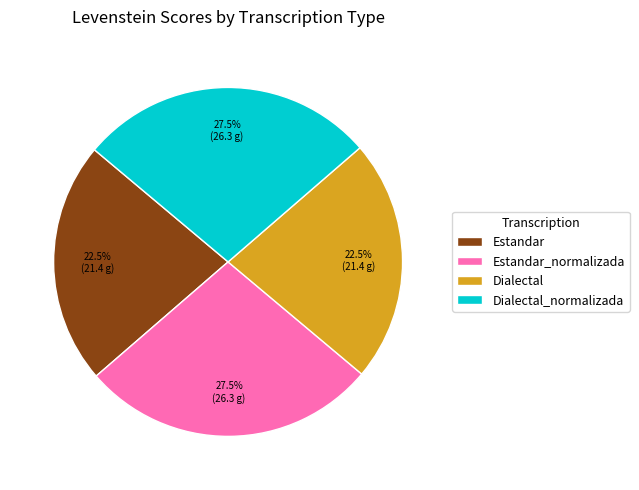

Is there a majority slice in this chart?

No